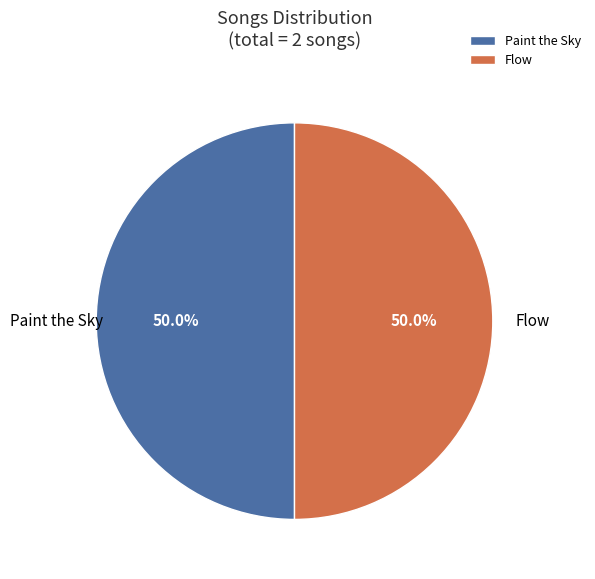

How much of the chart is everything except Flow?

50.0%